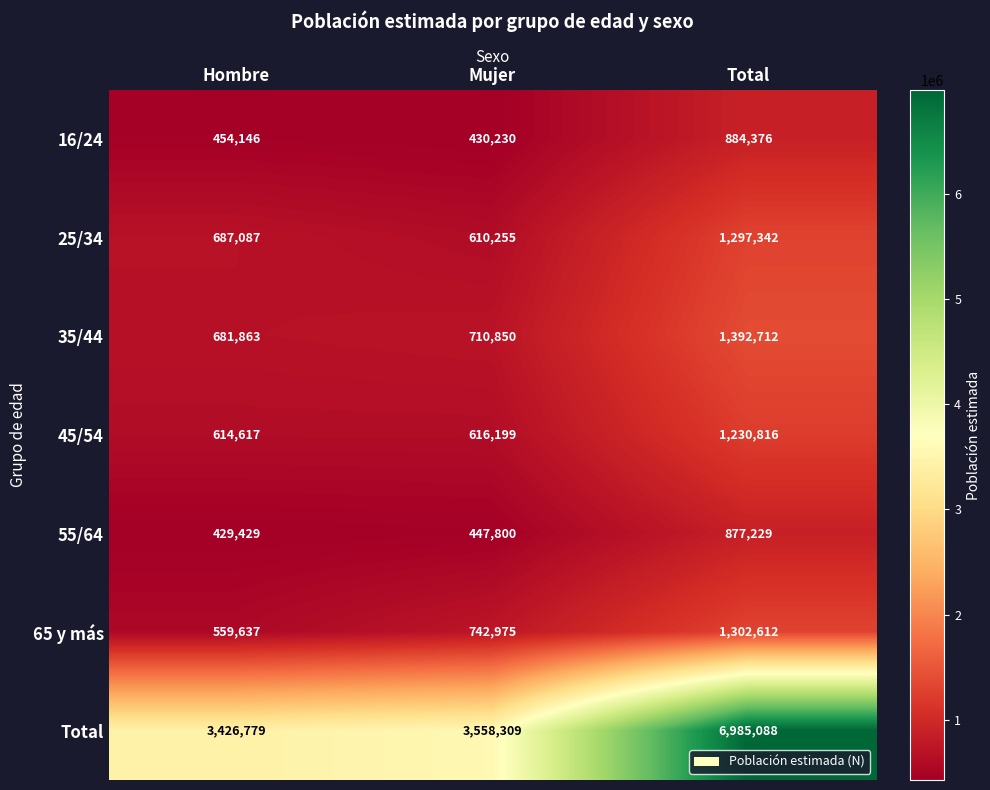

What is the smallest value displayed?

429429